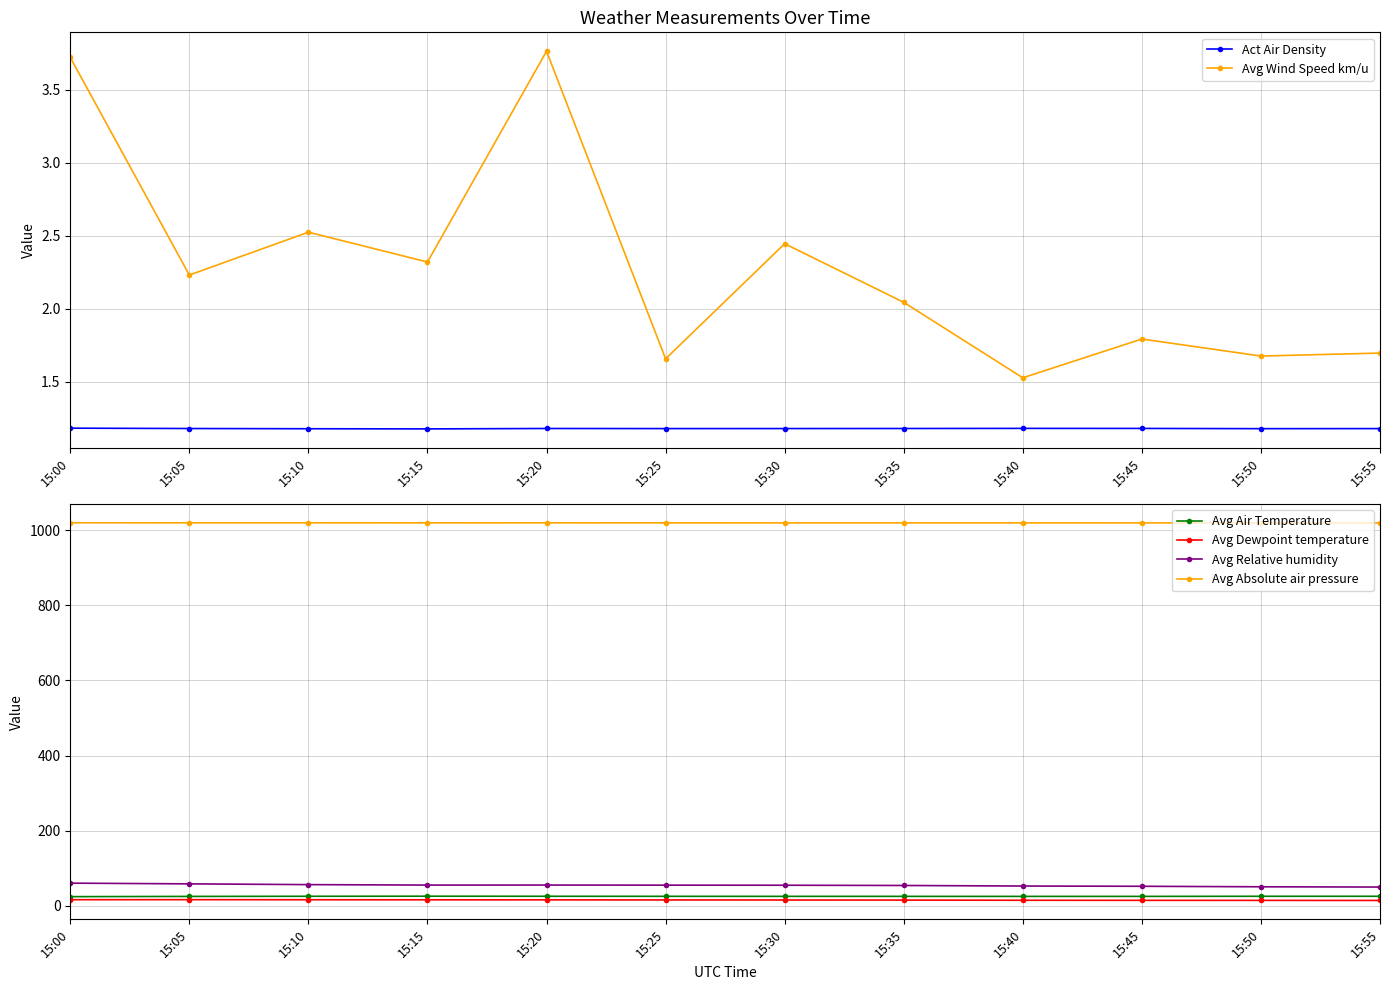

What is the total value across all series at 15:25?

1119.0